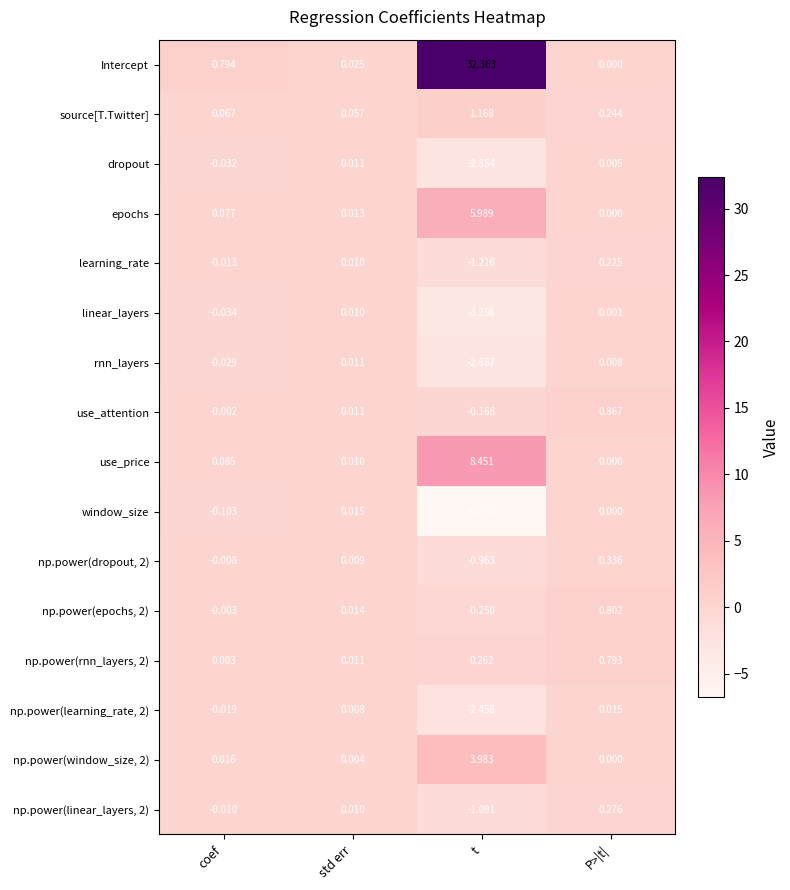

Where is Intercept nearest to the value 16?

coef